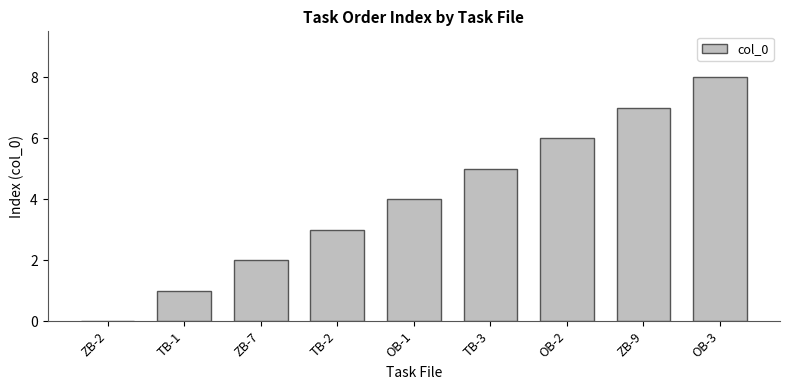

What is the change in value from ZB-9 to OB-3?

+1